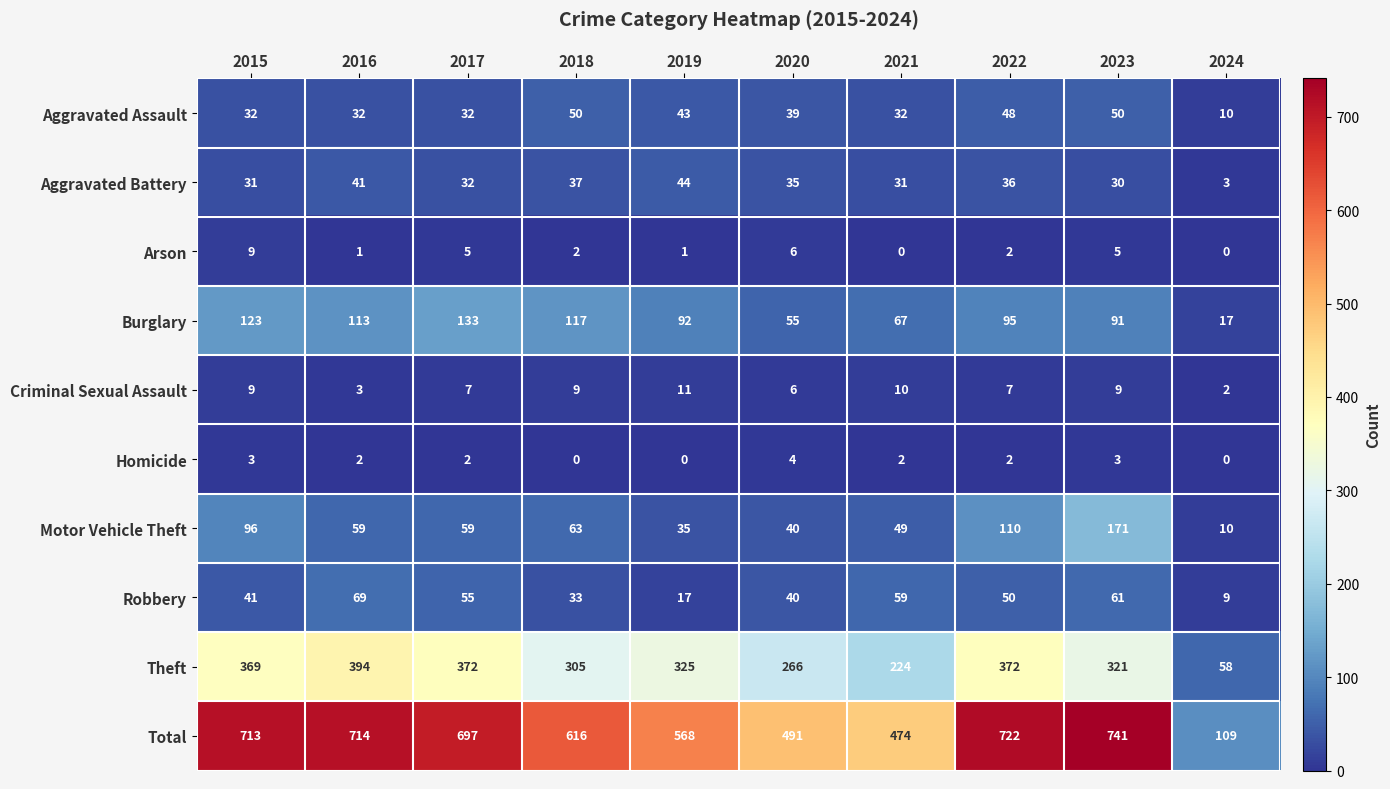

Read the Aggravated Battery value at 2018.

37